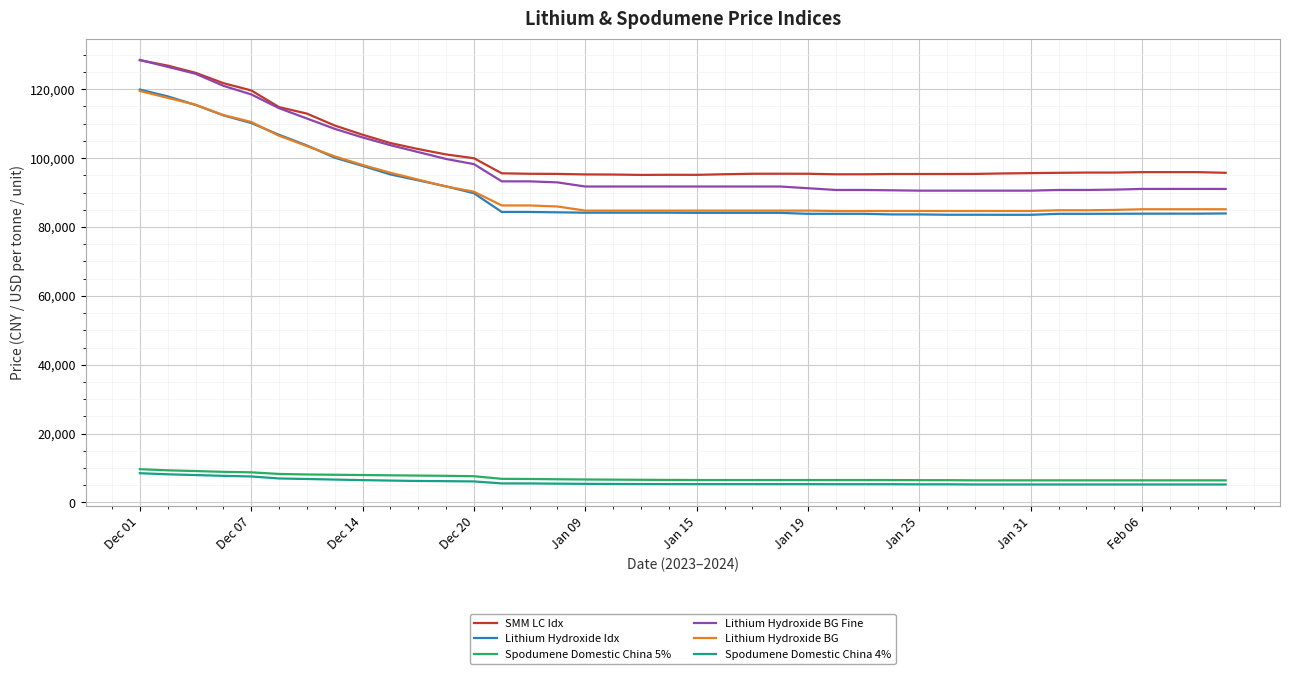

Which series has the largest range (max minus min)?

Lithium Hydroxide BG Fine